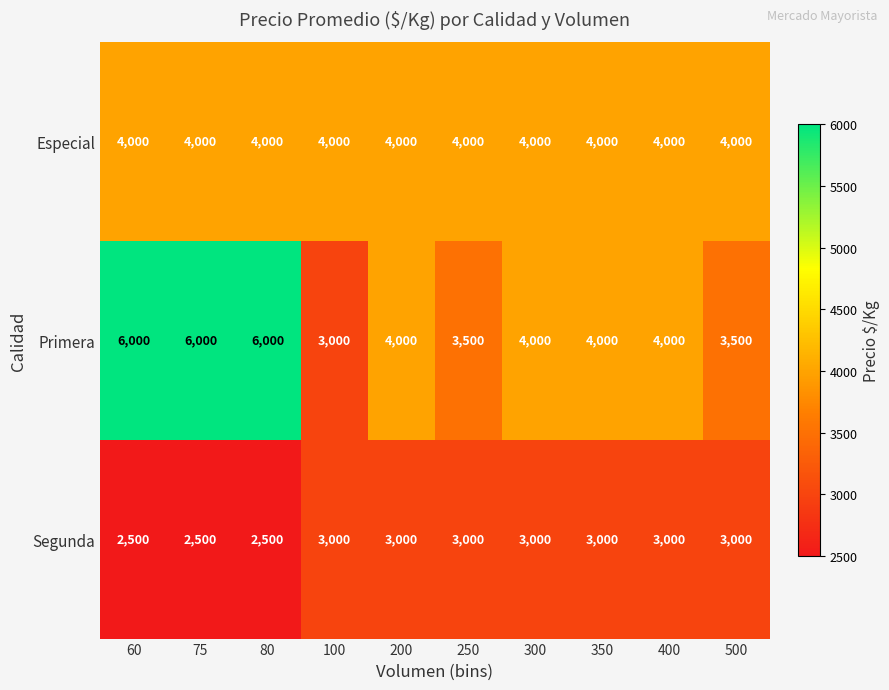

Which series has the largest range (max minus min)?

Primera